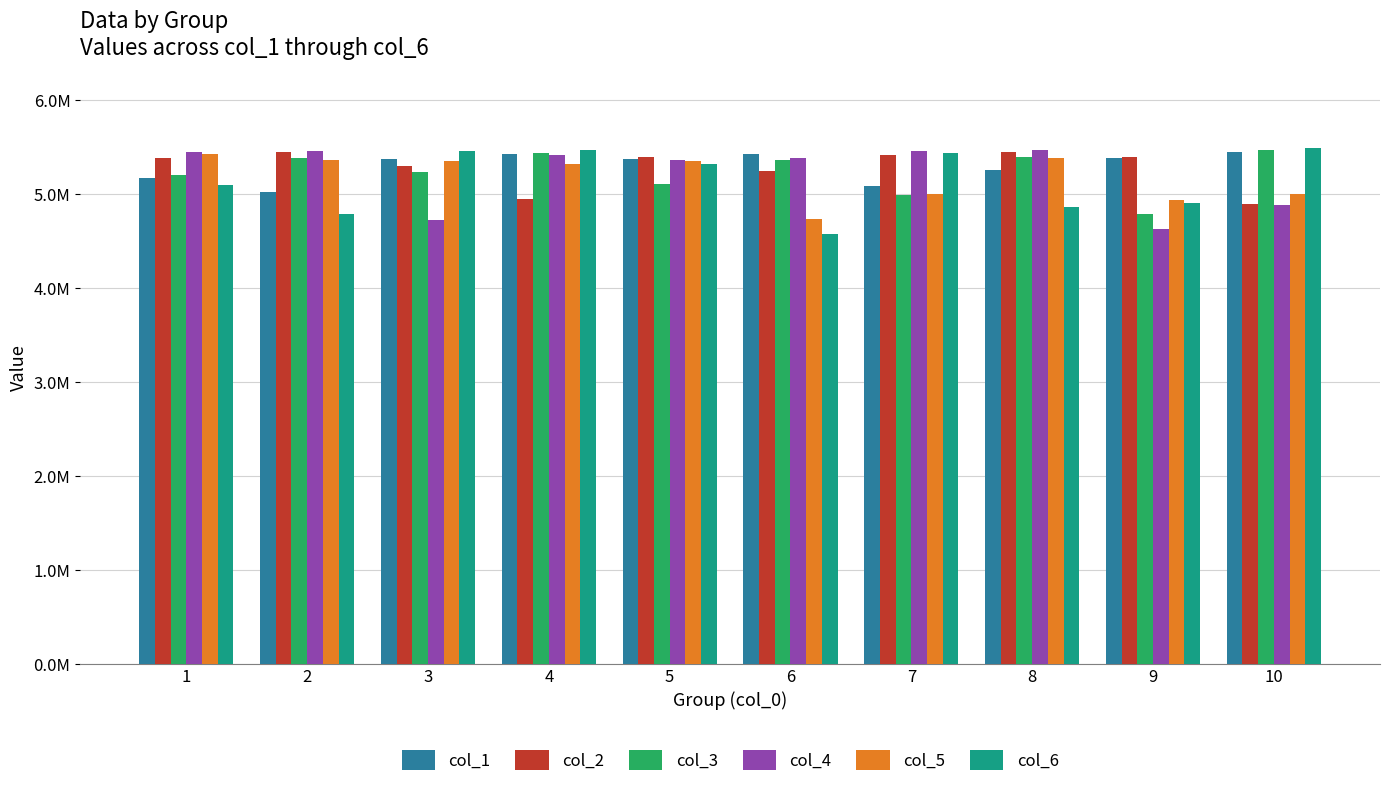

What is the sum of all col_3 values?

52346295